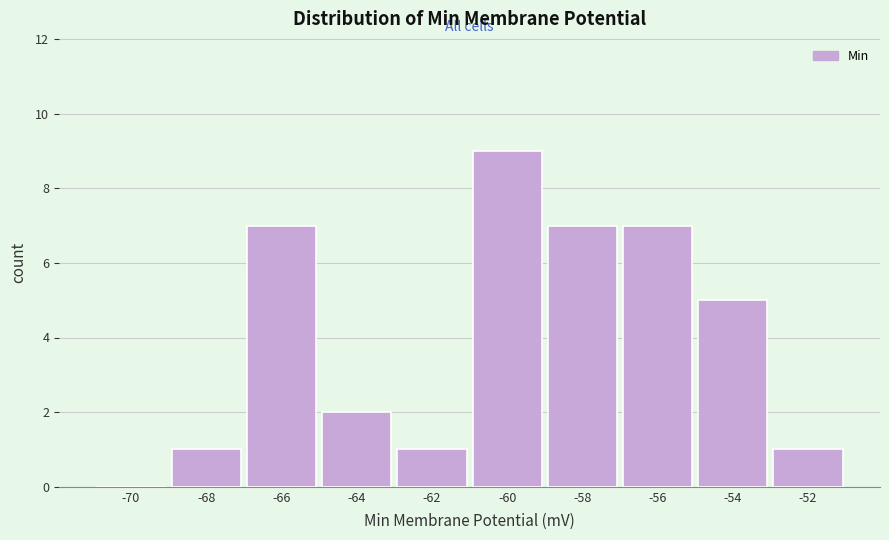

Reading right to left, list all the values displayed in this chart.

-52=1	-54=5	-56=7	-58=7	-60=9	-62=1	-64=2	-66=7	-68=1	-70=0